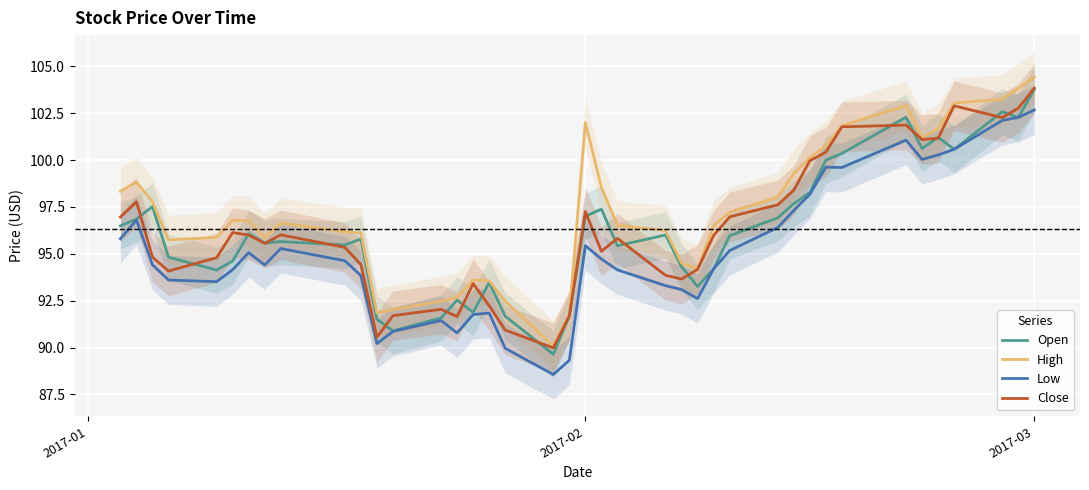

What is the lowest value of the Low series?

88.6